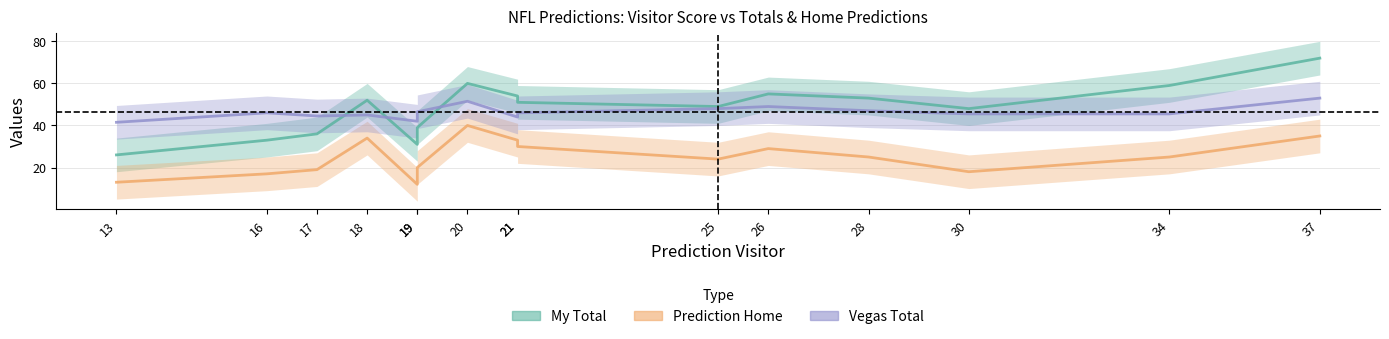

What are all the series names shown in the legend?

My Total, Prediction Home, Vegas Total